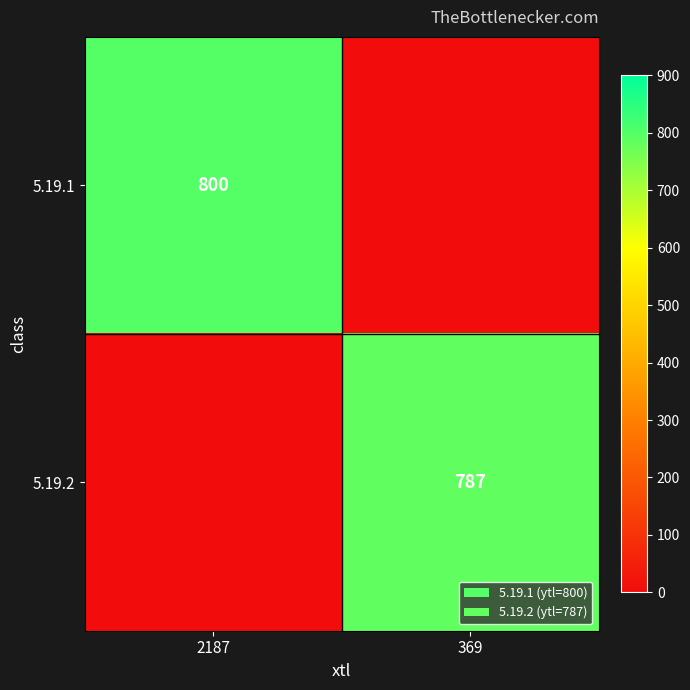

Is it true that 5.19.1 equals 215 at 2187?

False